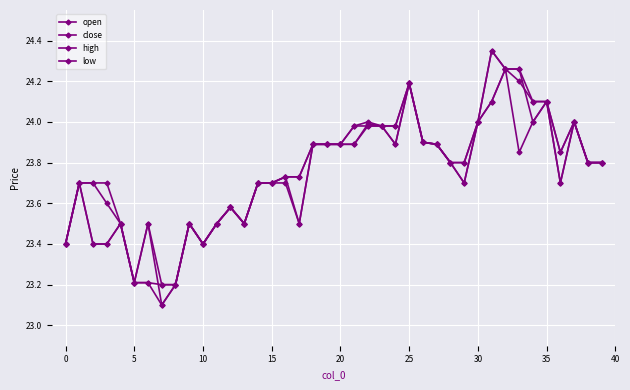

What is the maximum value shown in the chart?

24.4